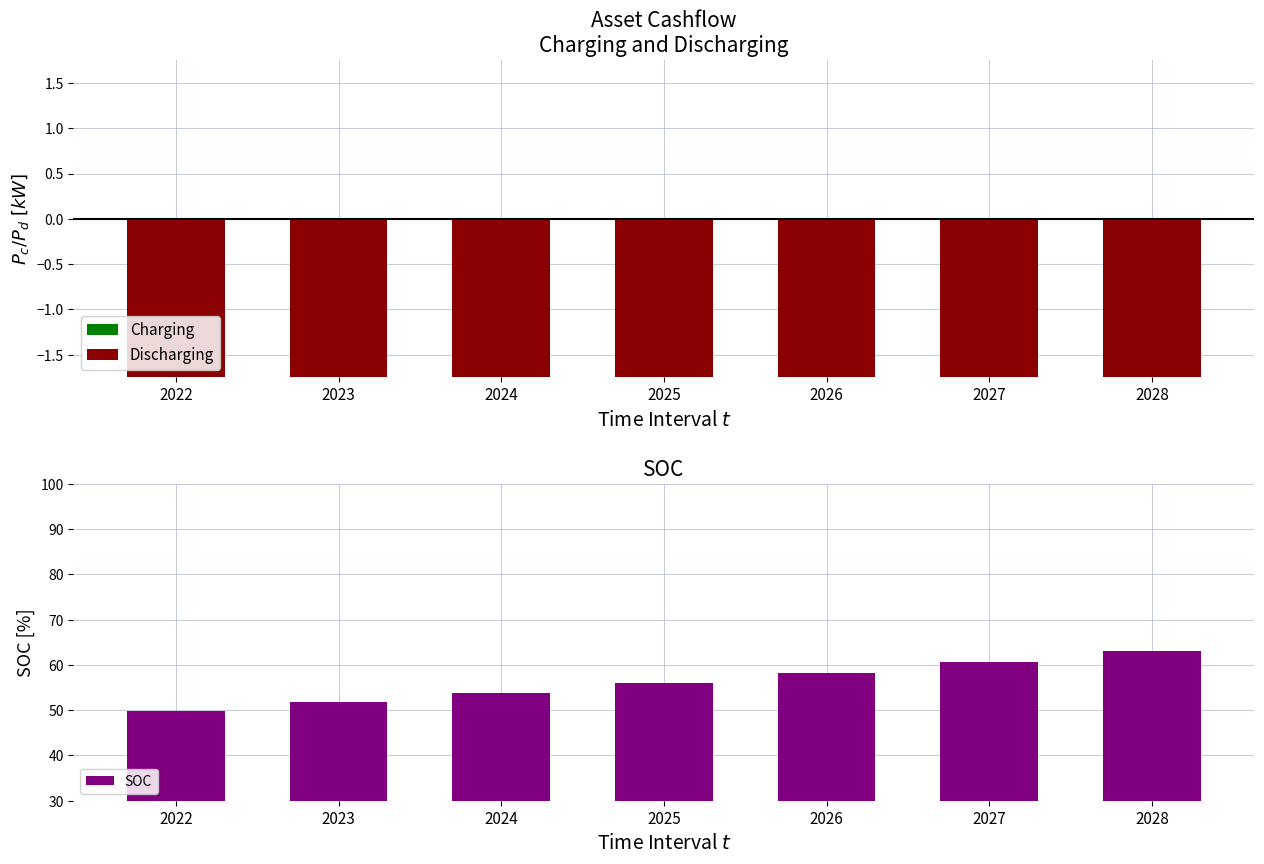

Rank the series by their maximum value, from highest to lowest.

SOC, Charging, Discharging